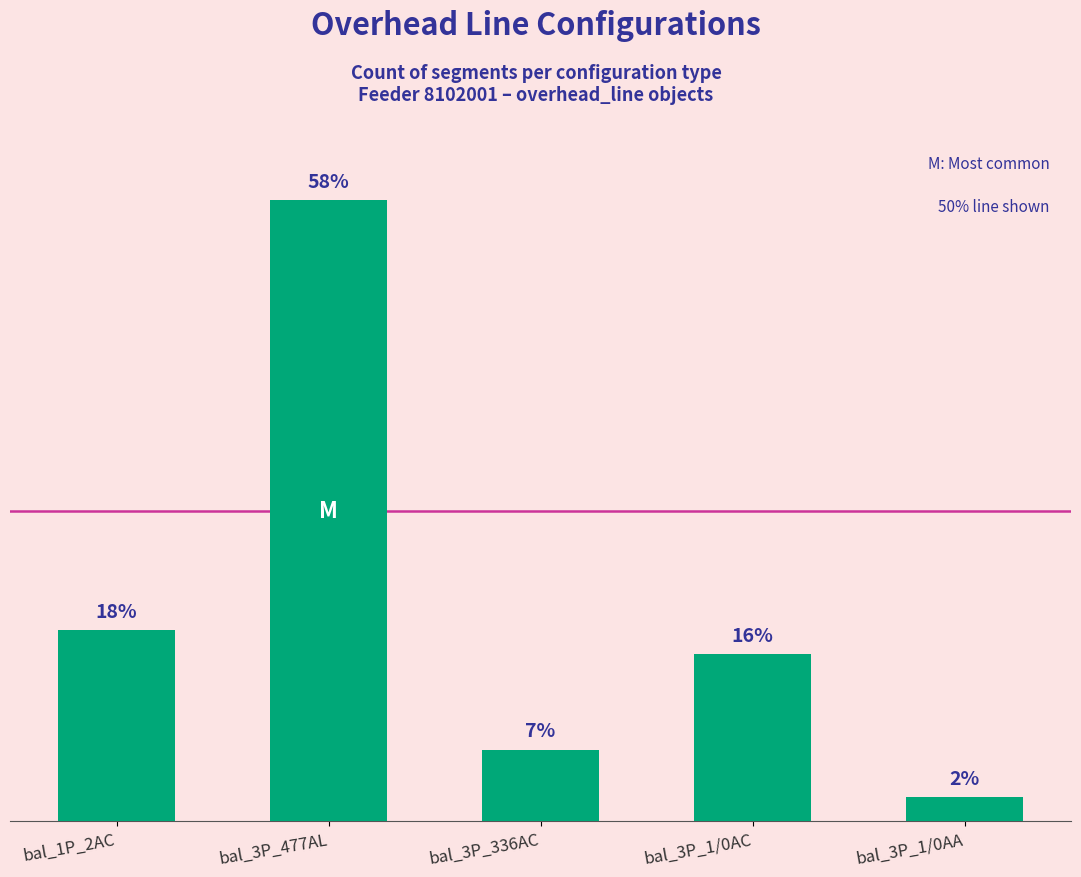

What is the ratio of the value at bal_3P_1/0AC to the value at bal_3P_336AC?

2.3